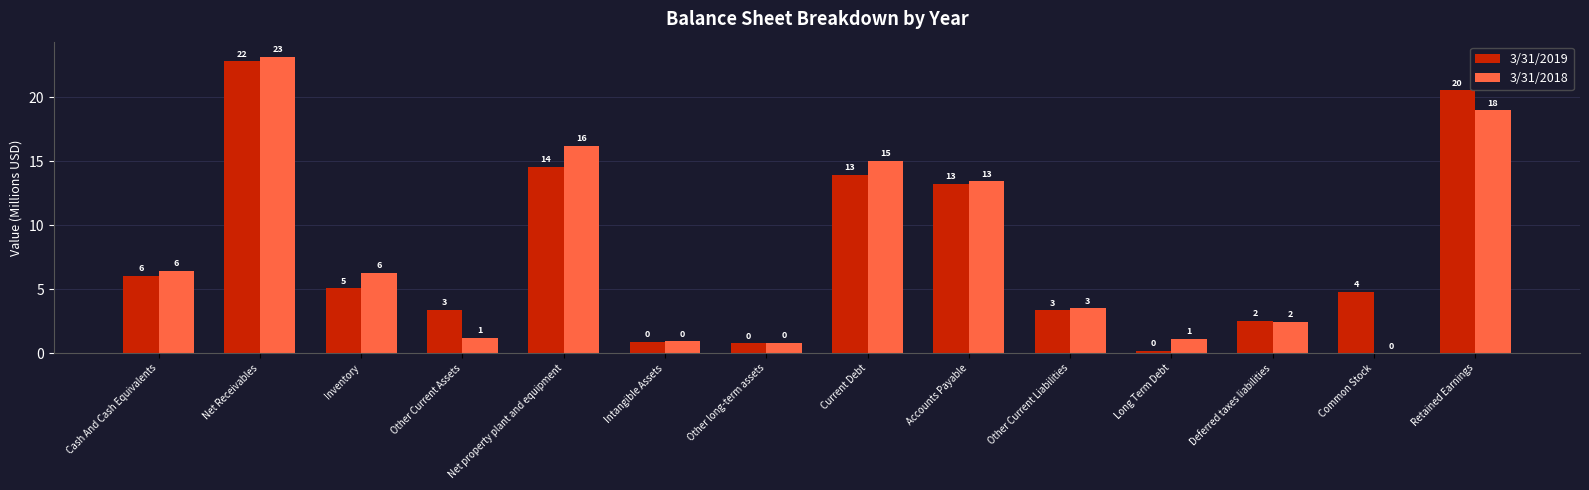

What are all the series names shown in the legend?

3/31/2019, 3/31/2018